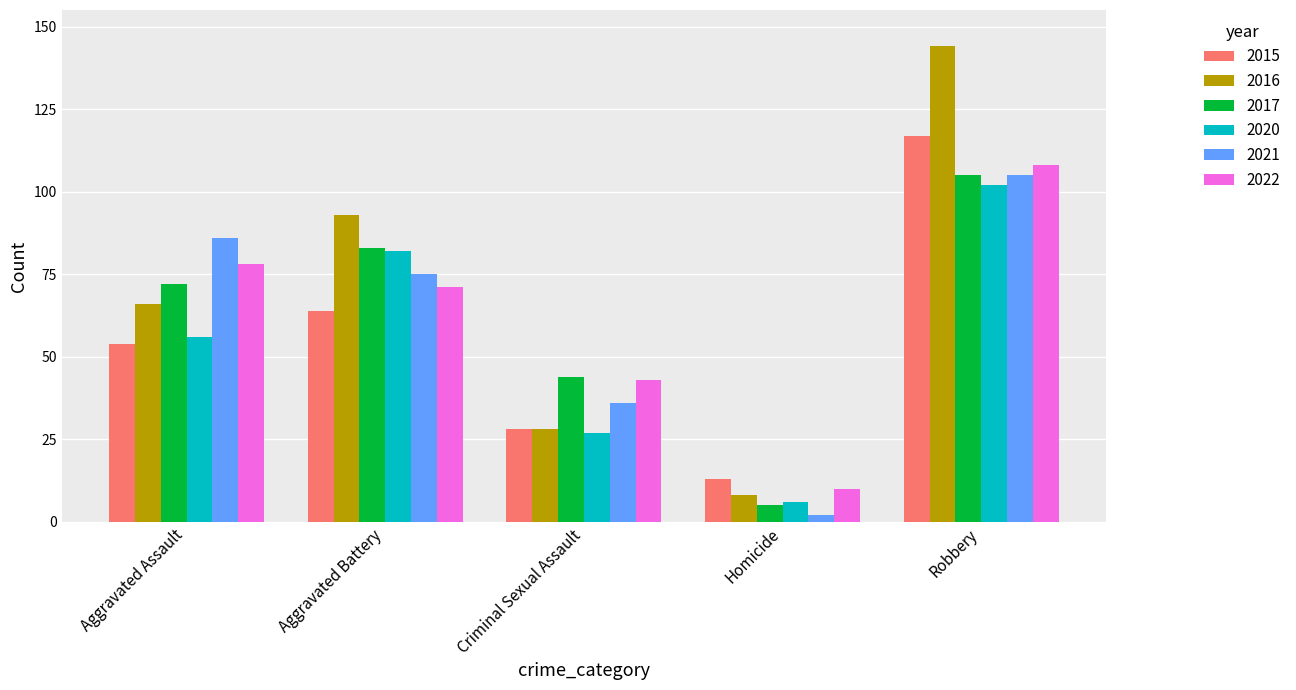

Count the 2021 values in the range 36 to 86.

3